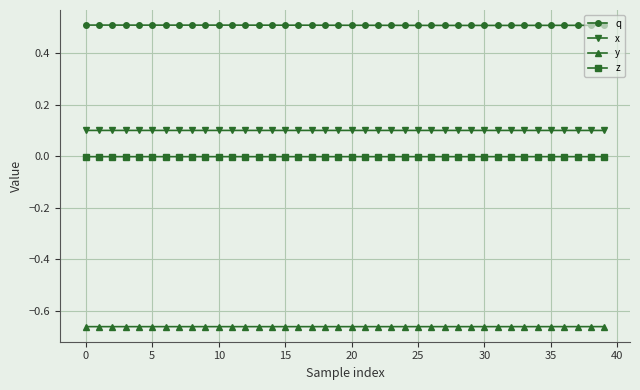

What is the value of the x point at the 33rd from the left?

0.1